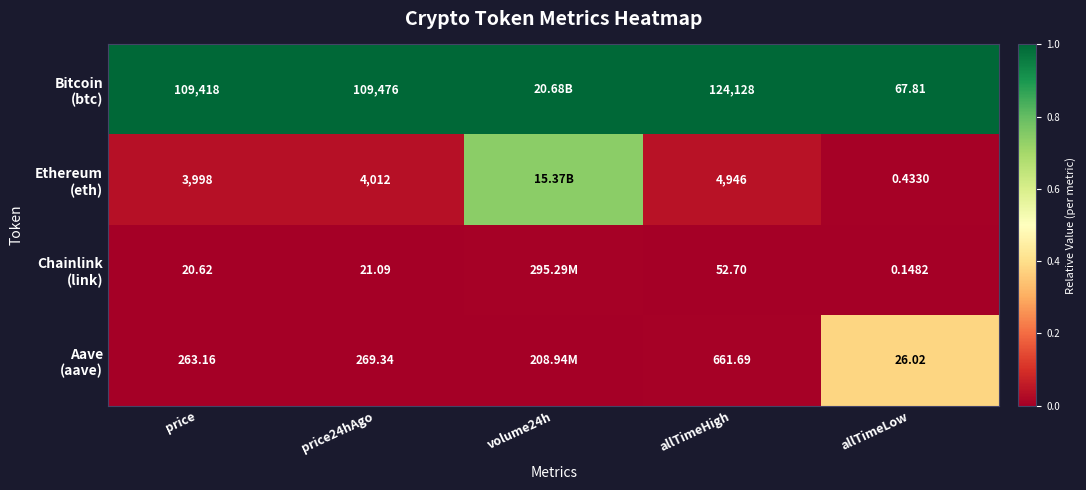

True or false: Aave (aave) has a value of 0.0 at price.

False